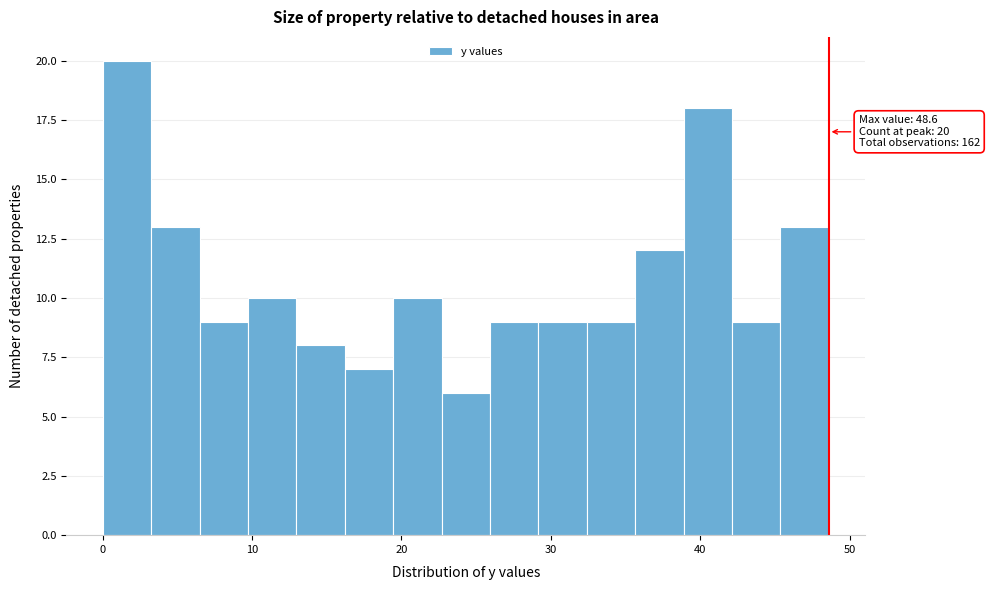

Around what value on the x-axis is the tallest bar? Give the approximate position of its centre, as read against the axis.

2